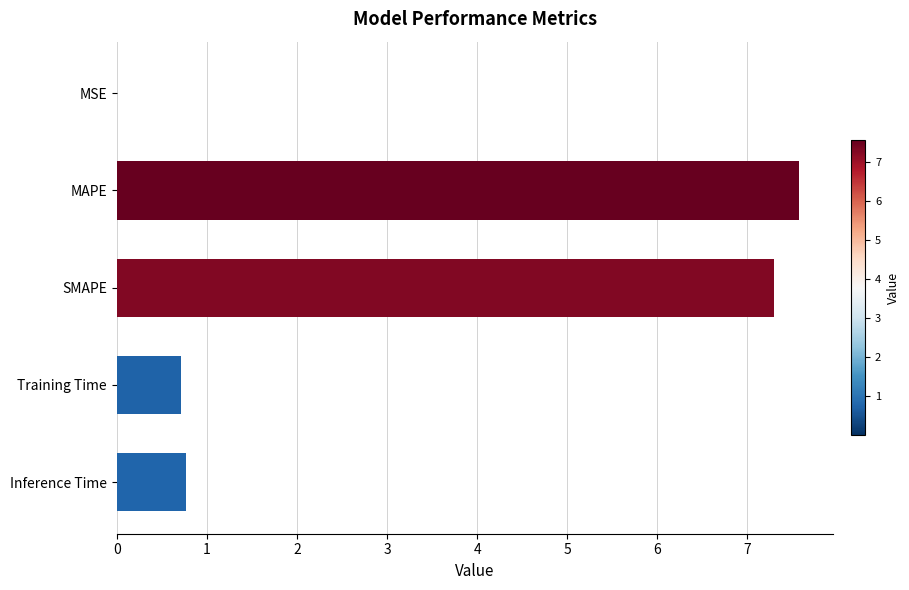

What is the greatest value displayed?

7.6